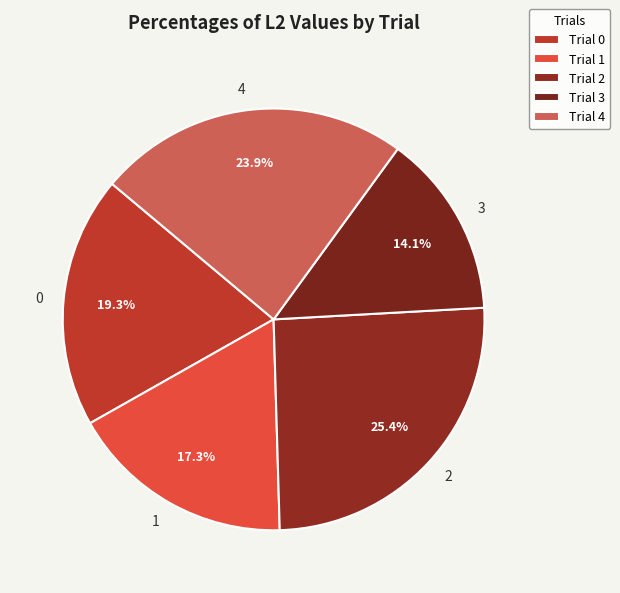

True or false: 4 accounts for 17% of the total.

False